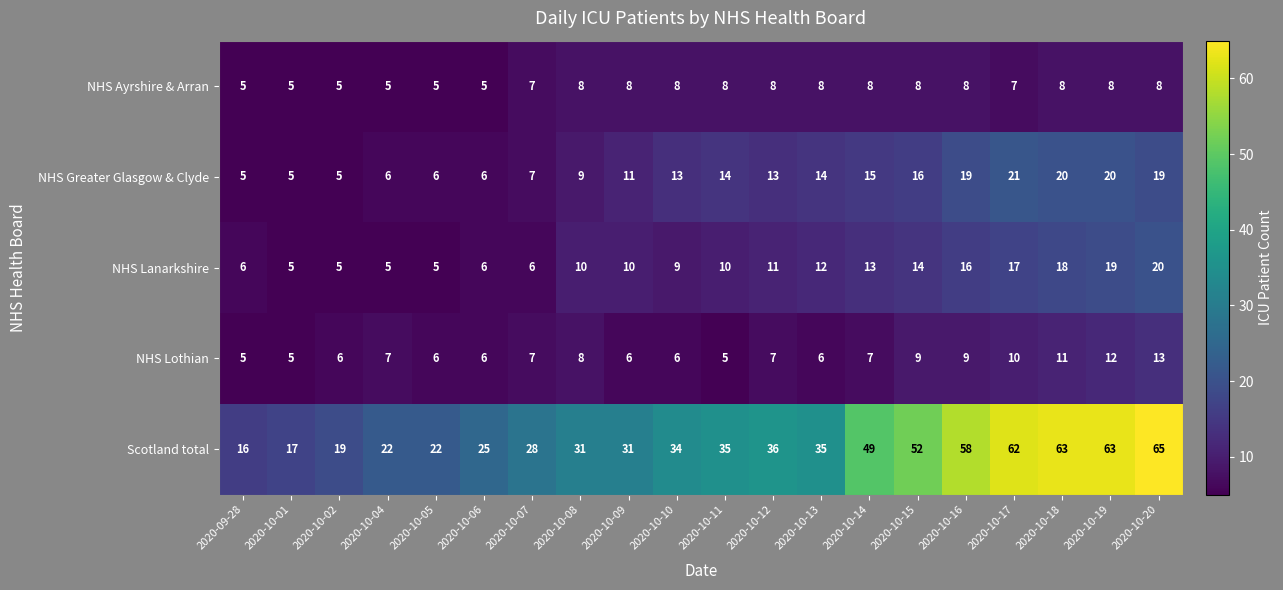

At 2020-10-14, list the series in order from smallest to largest.

NHS Lothian, NHS Ayrshire & Arran, NHS Lanarkshire, NHS Greater Glasgow & Clyde, Scotland total